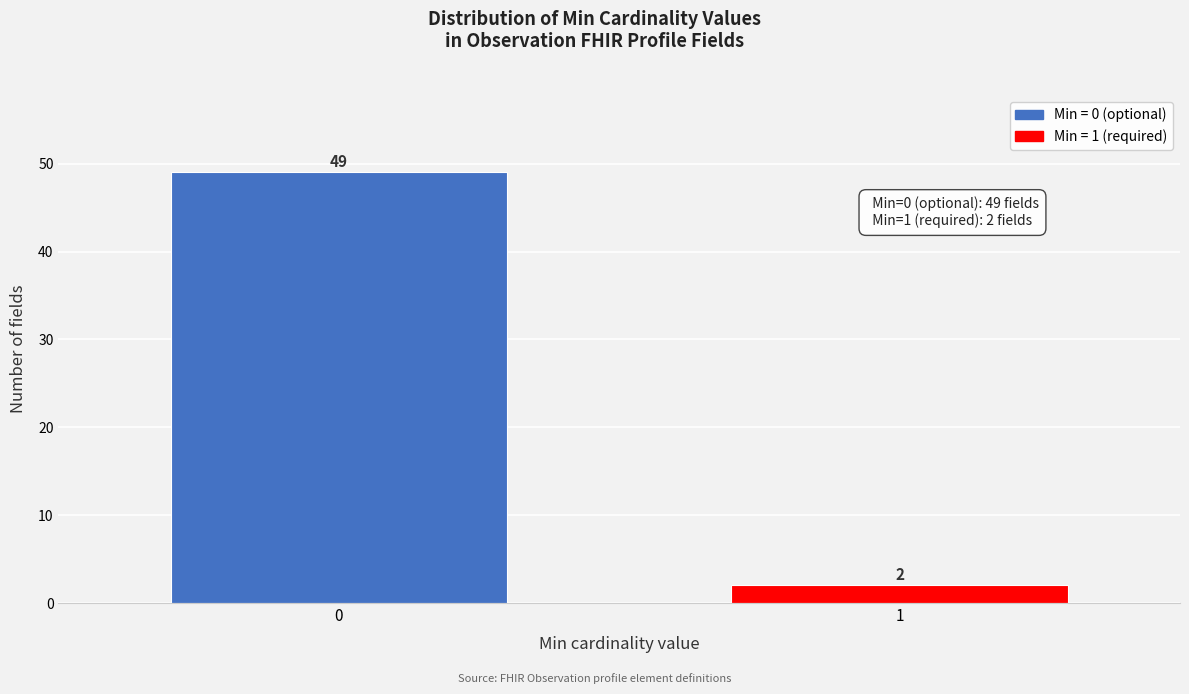

Reading left to right, extract all data points from this chart.

0=49	1=2